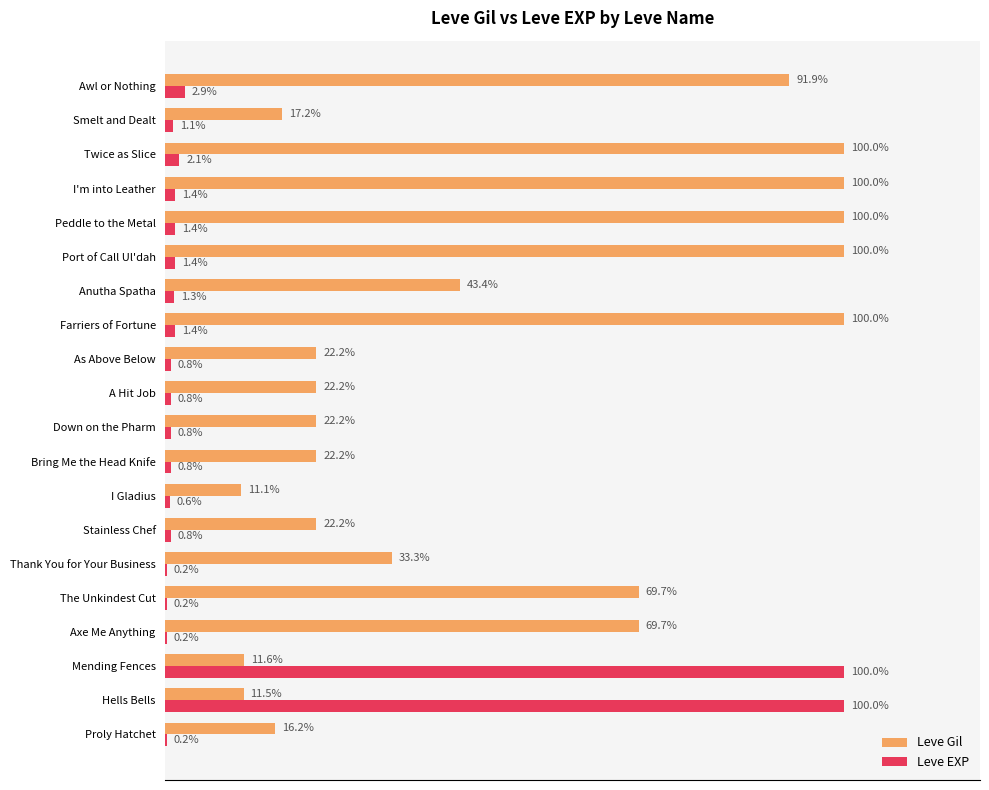

Between Mending Fences and Down on the Pharm, which series saw the biggest shift?

Leve EXP